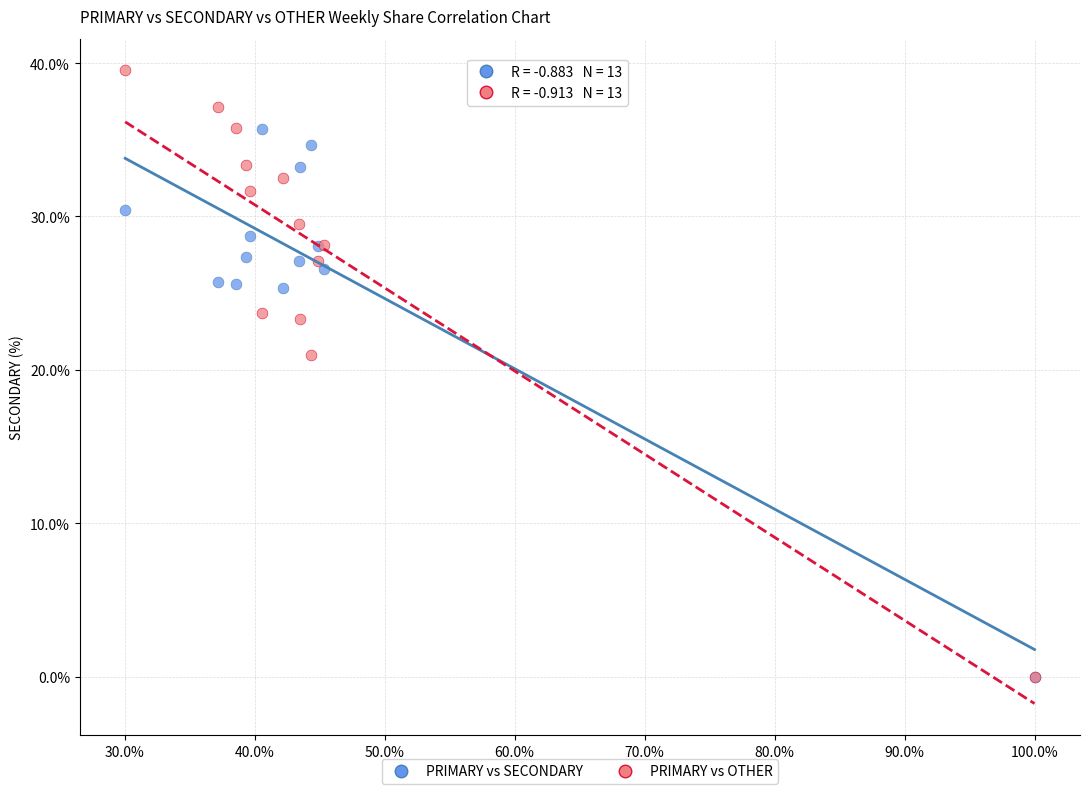

In the PRIMARY vs OTHER series, what Y value is closest to 19?

21.0